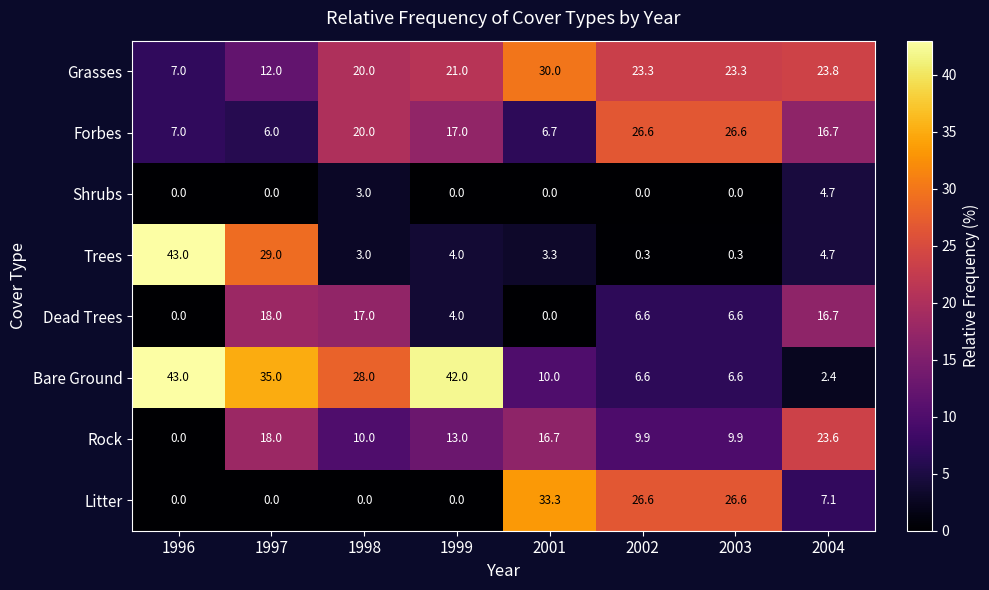

At which label does Bare Ground first exceed 28?

1996